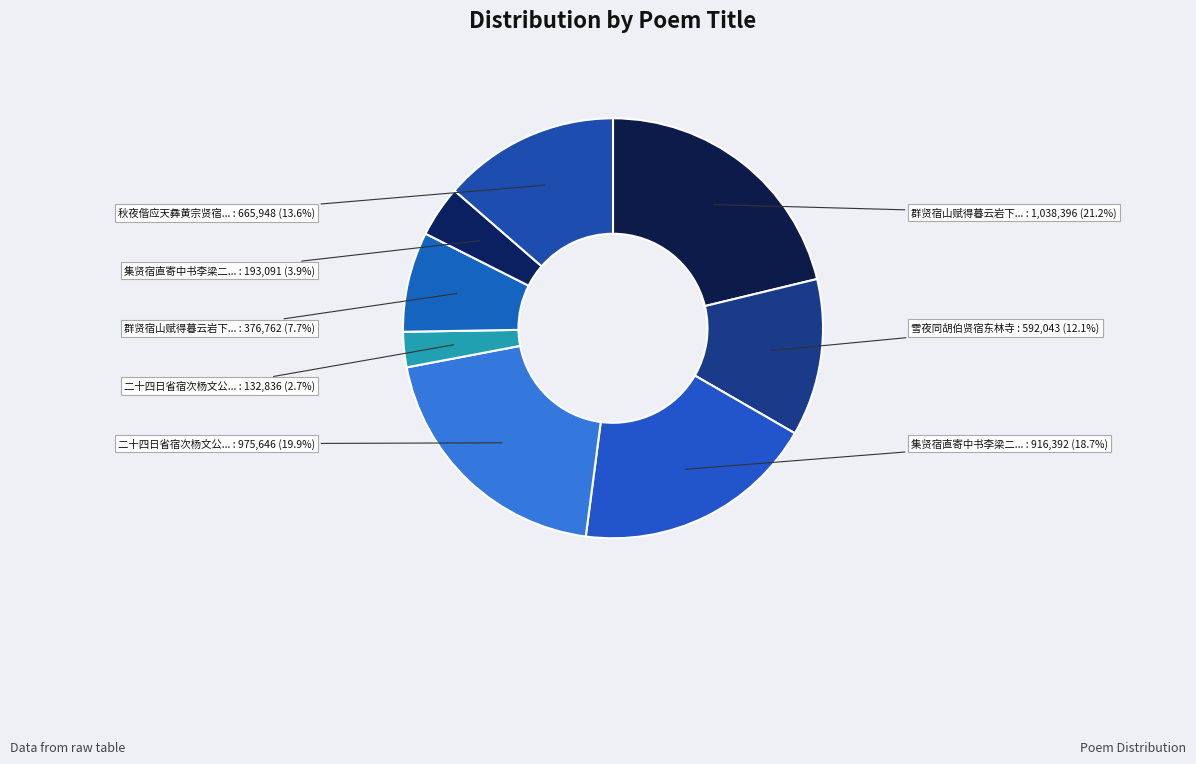

To the nearest percent, what is the difference between the largest and smallest slice percentages?

19%